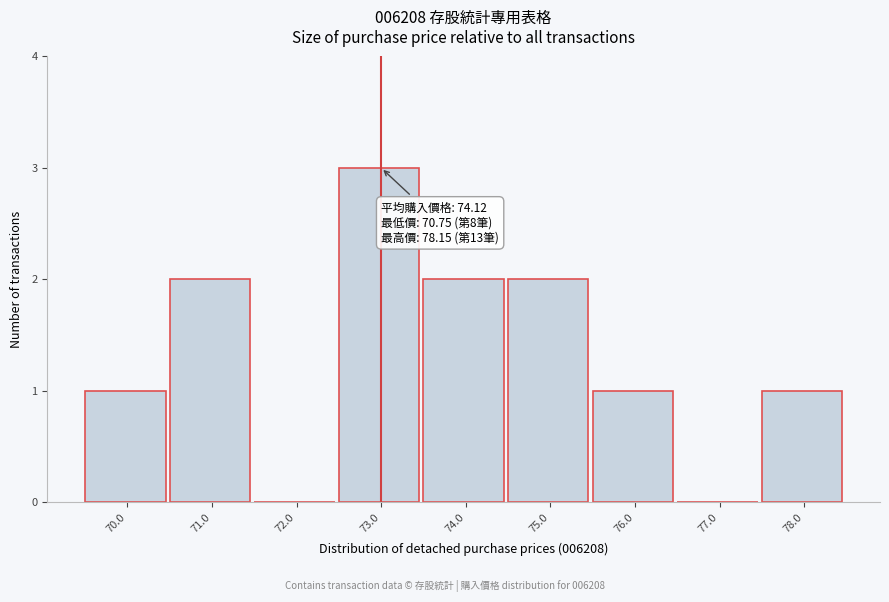

Reading left to right, extract all data points from this chart.

70.0=1	71.0=2	72.0=0	73.0=3	74.0=2	75.0=2	76.0=1	77.0=0	78.0=1